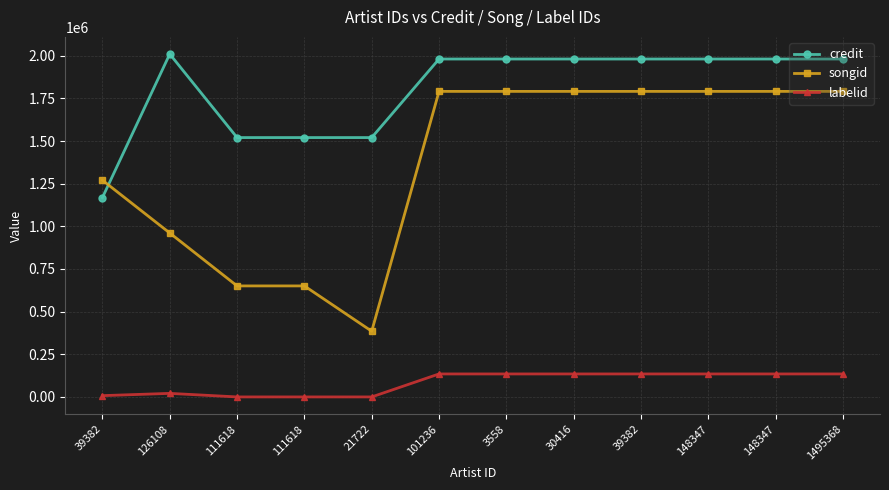

Where is songid nearest to the value 1088098?

126108